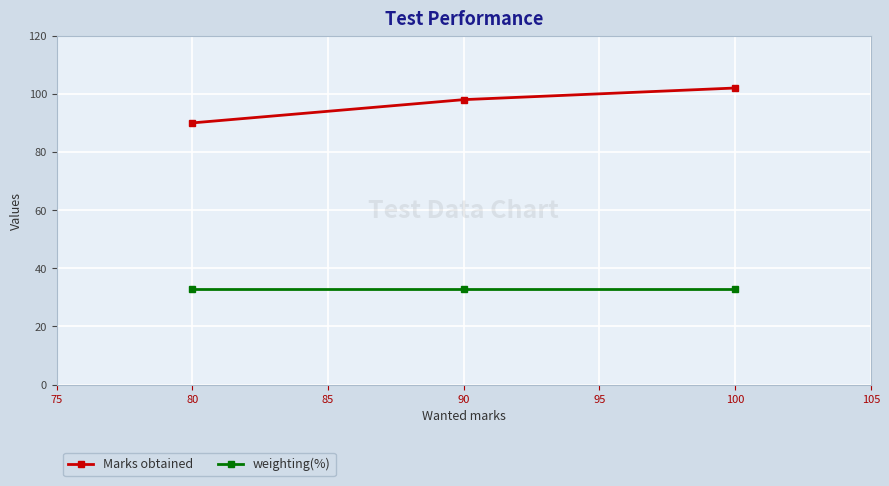

List the series in order of their overall mean, highest first.

Marks obtained, weighting(%)